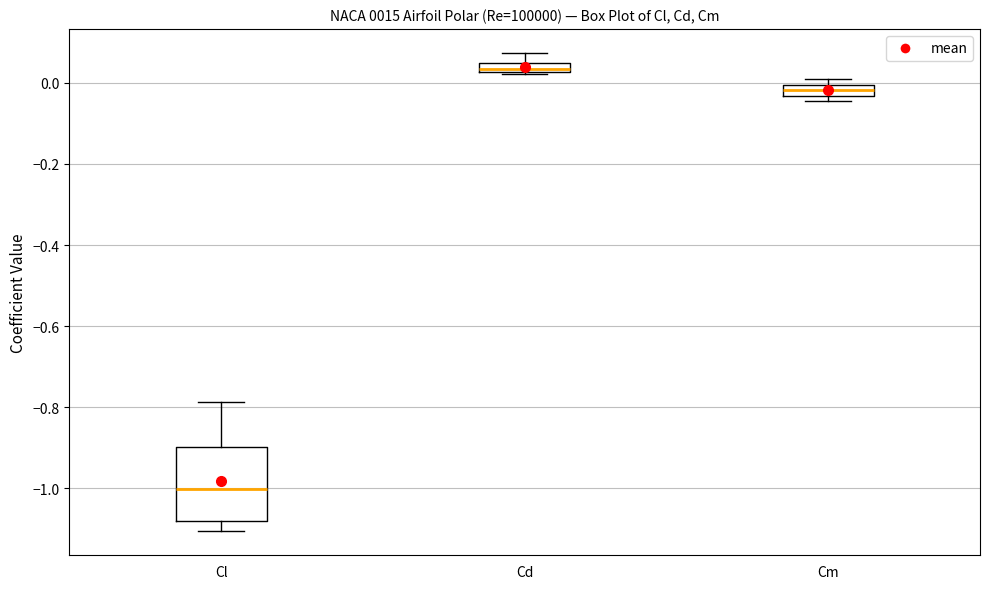

Where is the lower edge of the box for Cd on the y-axis? The values are not printed on the chart, so give them approximately, as read against the axis.

0.02